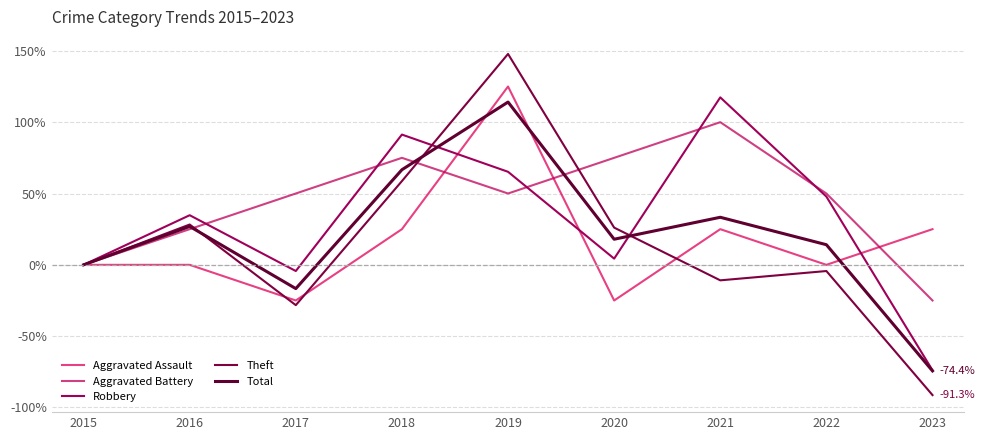

How many intersections are there between Aggravated Battery and Aggravated Assault?

3